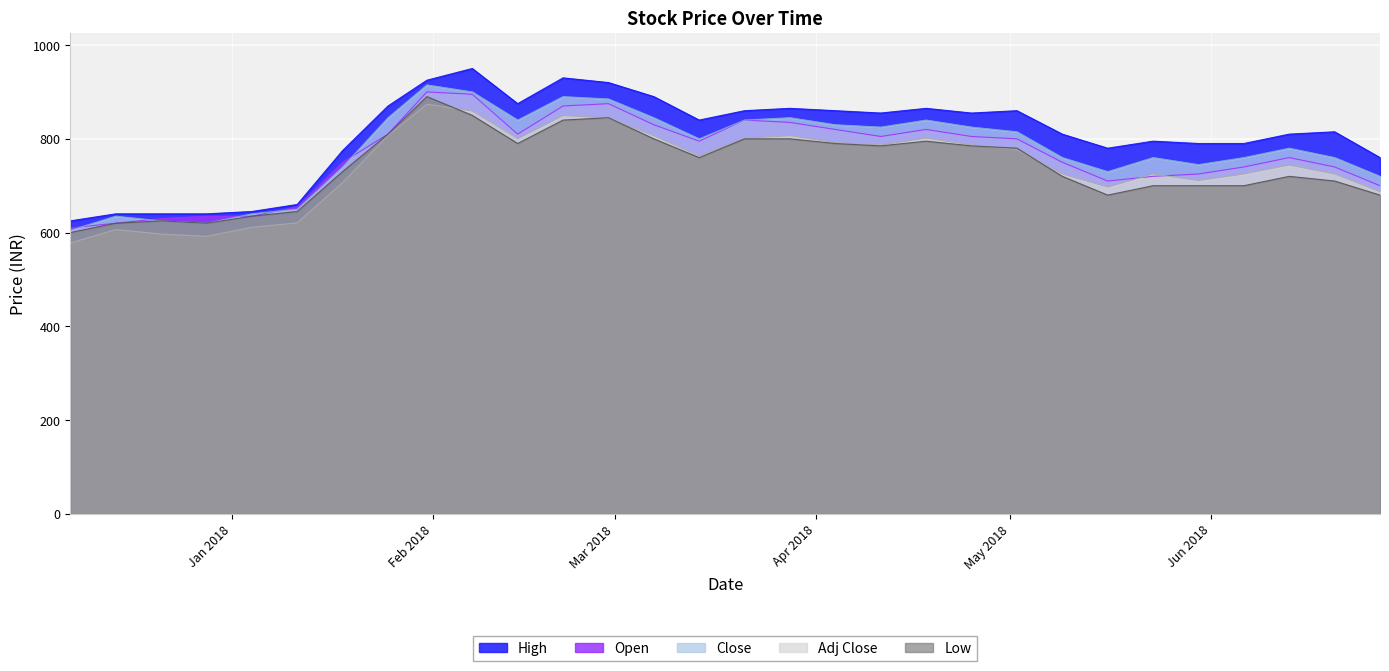

What is the greatest value displayed?

950.0